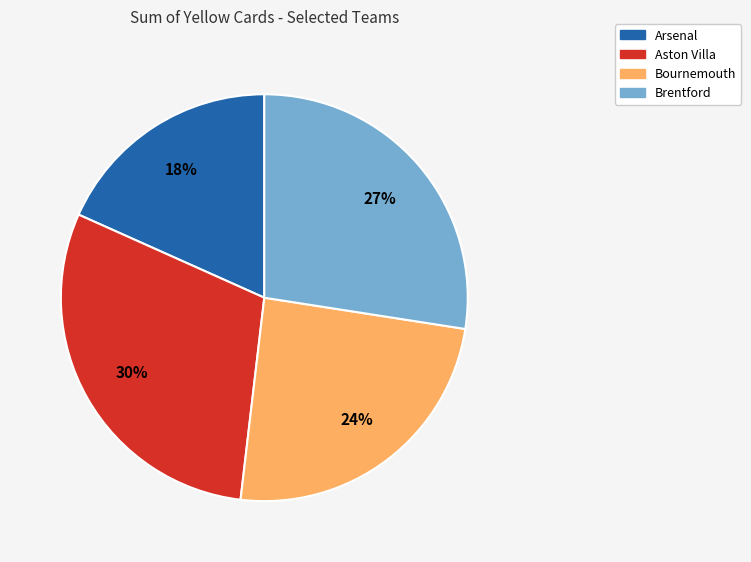

Which slice is the smallest?

Arsenal